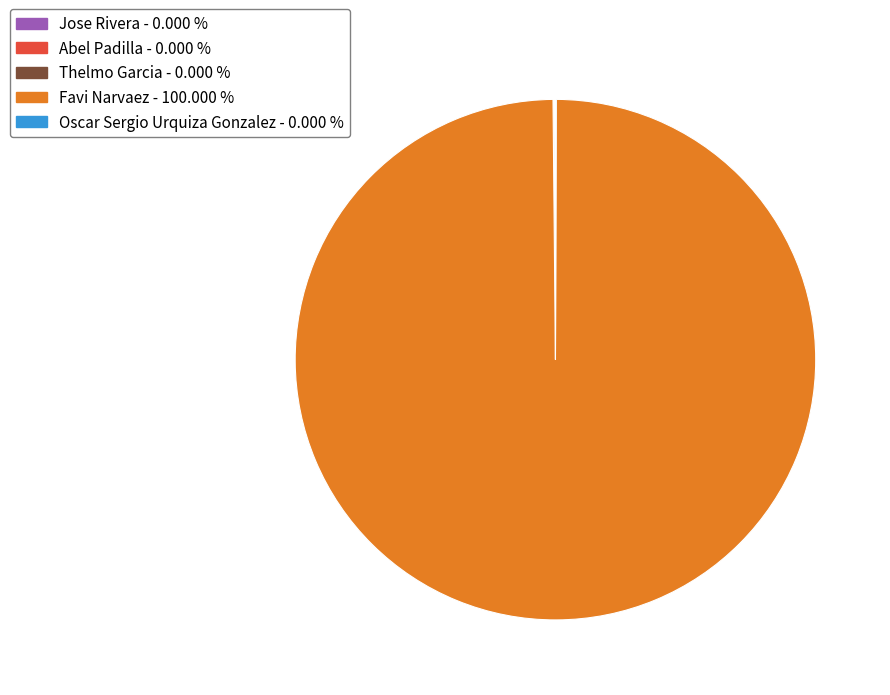

Which category accounts for the majority?

Favi Narvaez